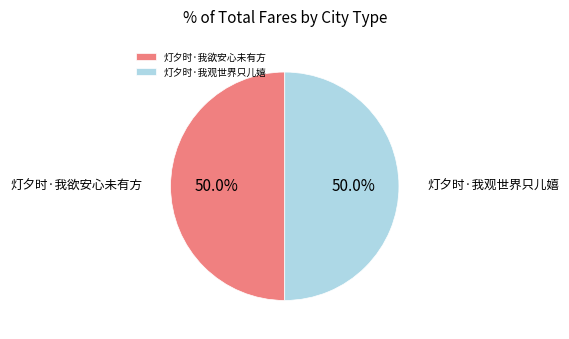

Do 灯夕时·我观世界只儿嬉 and 灯夕时·我欲安心未有方 together represent more than half of the pie?

Yes